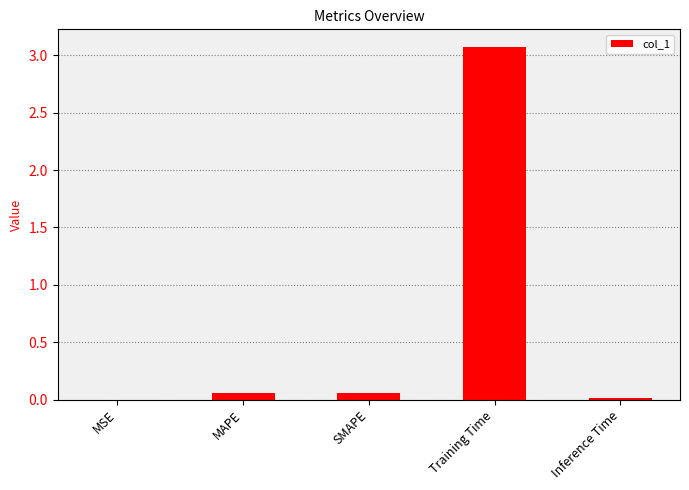

What is the sum of all values?

3.2